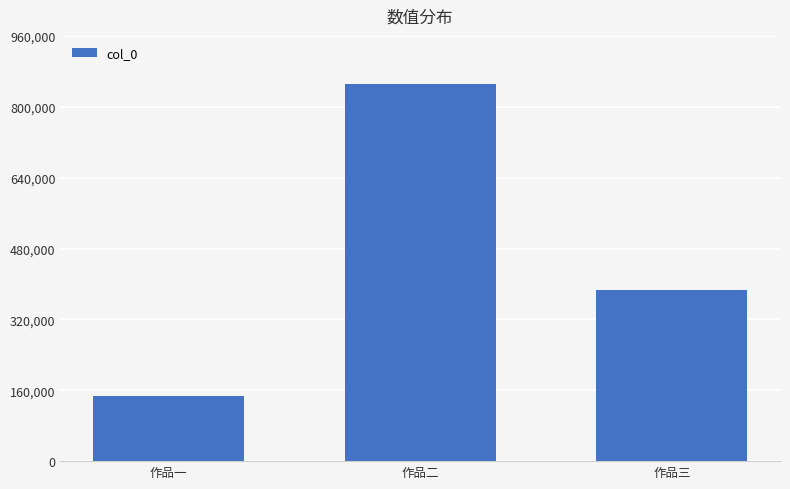

What is the difference between the maximum and minimum values?

704996